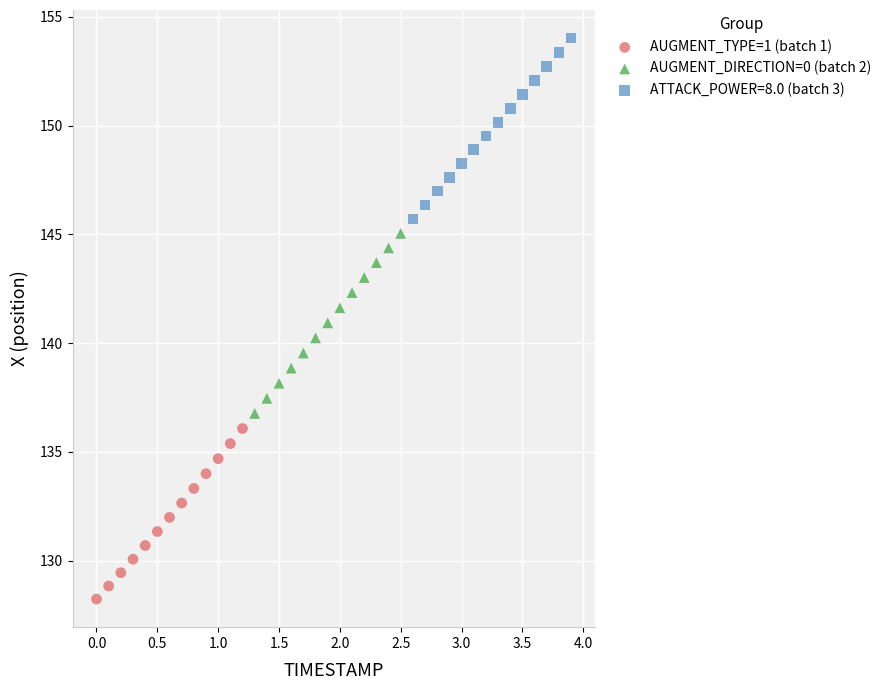

Which series contains the lowest Y value?

AUGMENT_TYPE=1 (batch 1)